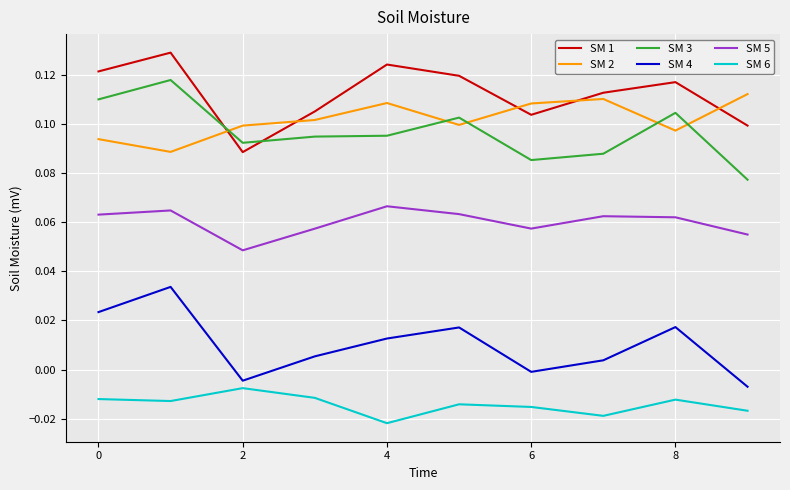

Which series has the largest total across all categories?

SM 1